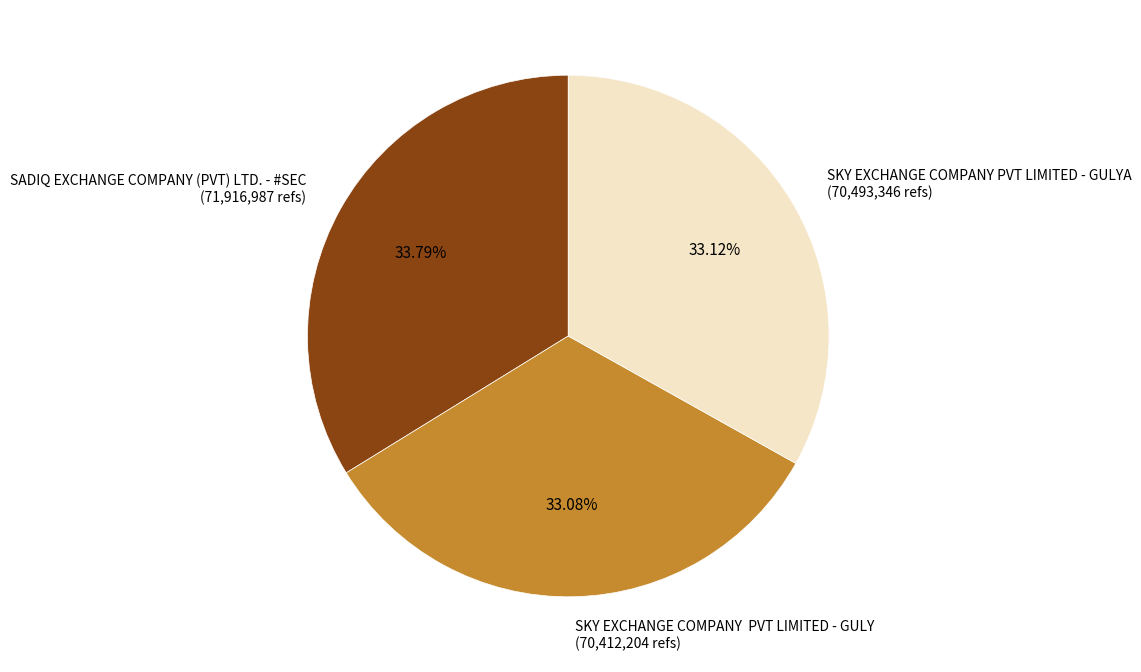

Is it true that SADIQ EXCHANGE COMPANY (PVT) LTD. - #SEC is 34% of the pie?

True